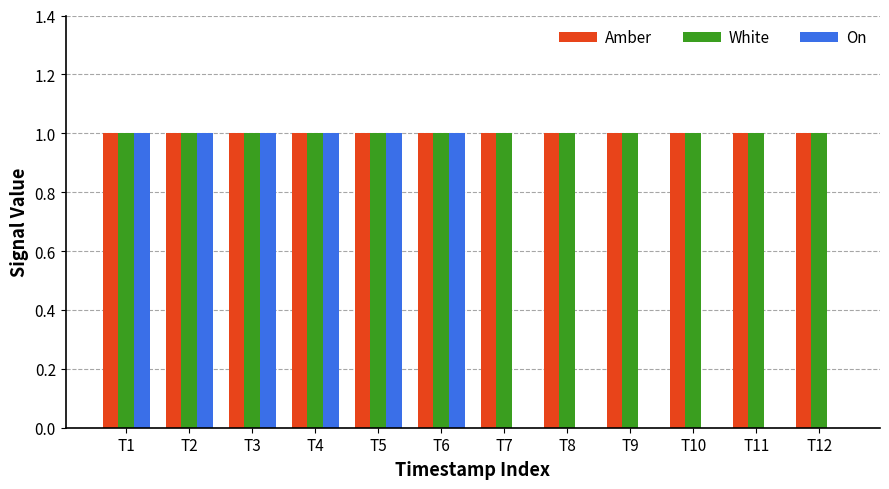

How many groups of bars are there?

12